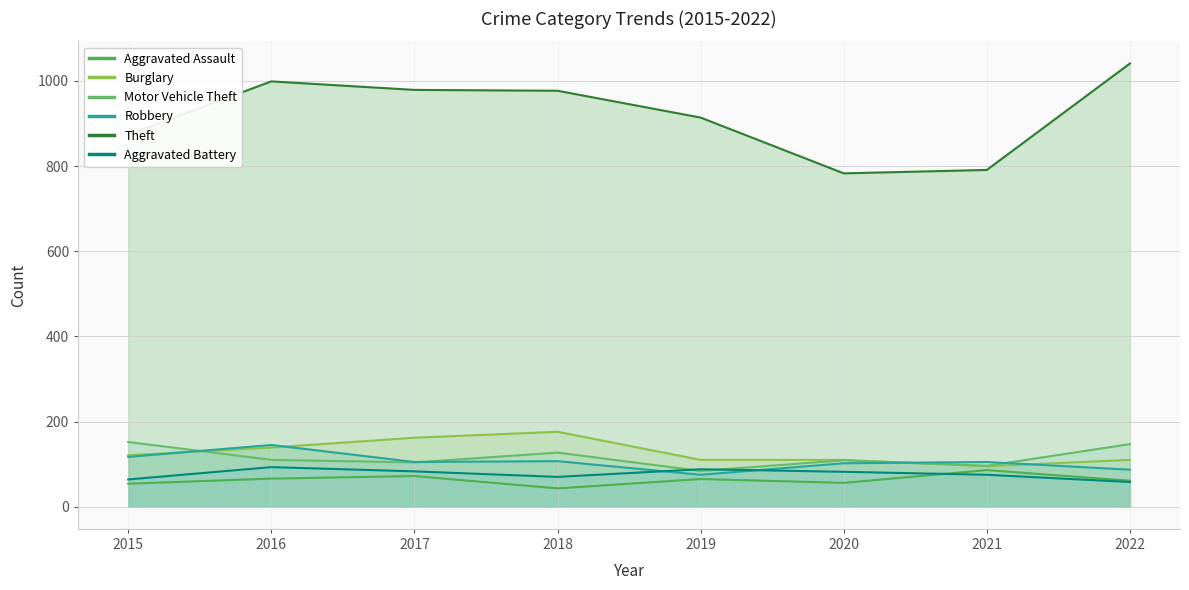

Between 2019 and 2015, which is larger?

2019